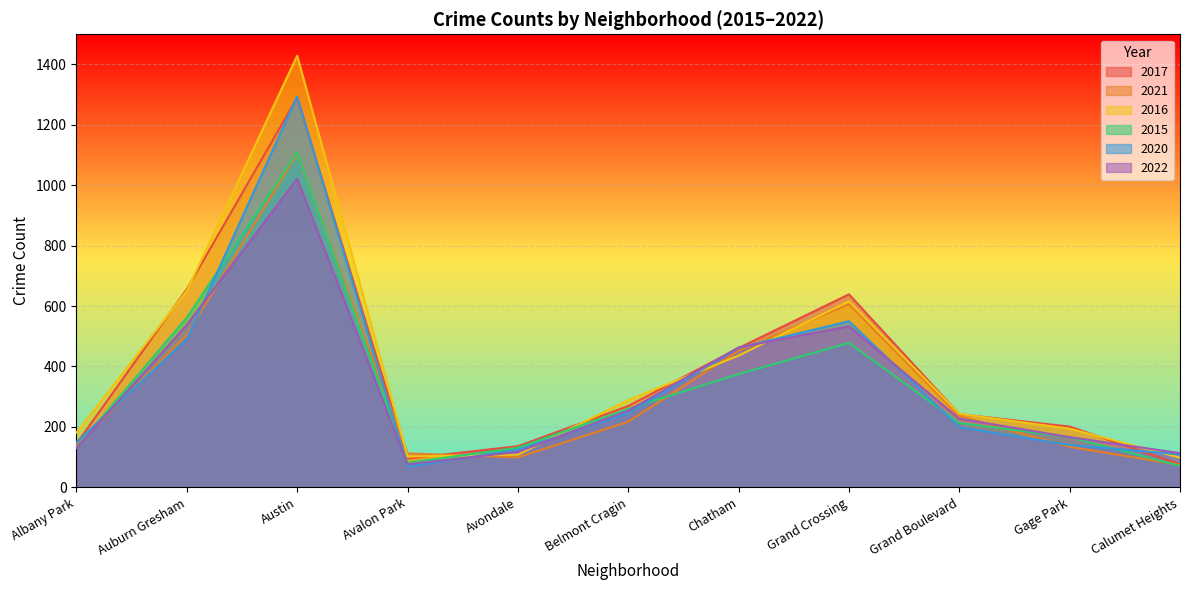

Between Austin and Albany Park, which is larger?

Austin